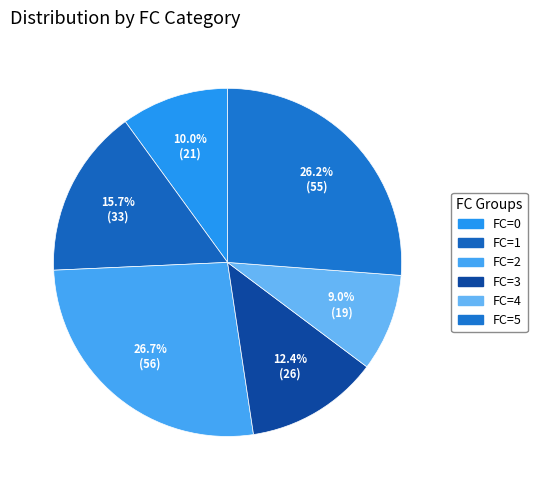

How many slices are in this pie chart?

6